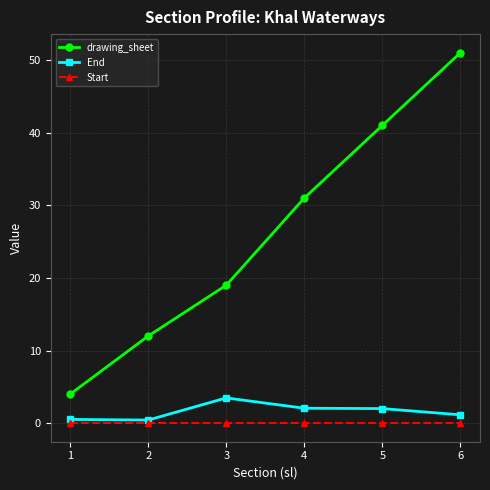

What is the maximum value shown in the chart?

51.0